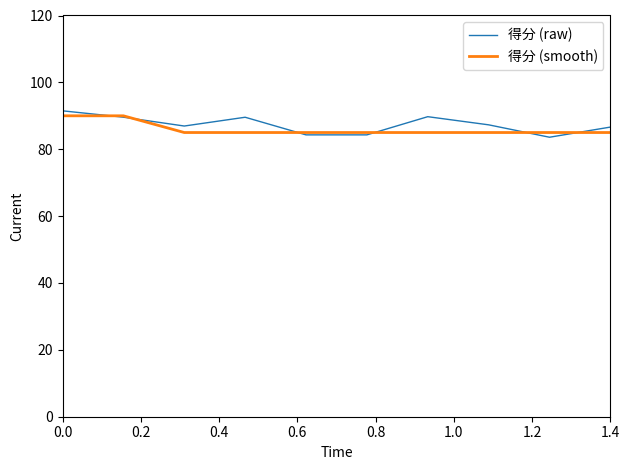

What is the maximum value shown in the chart?

91.5